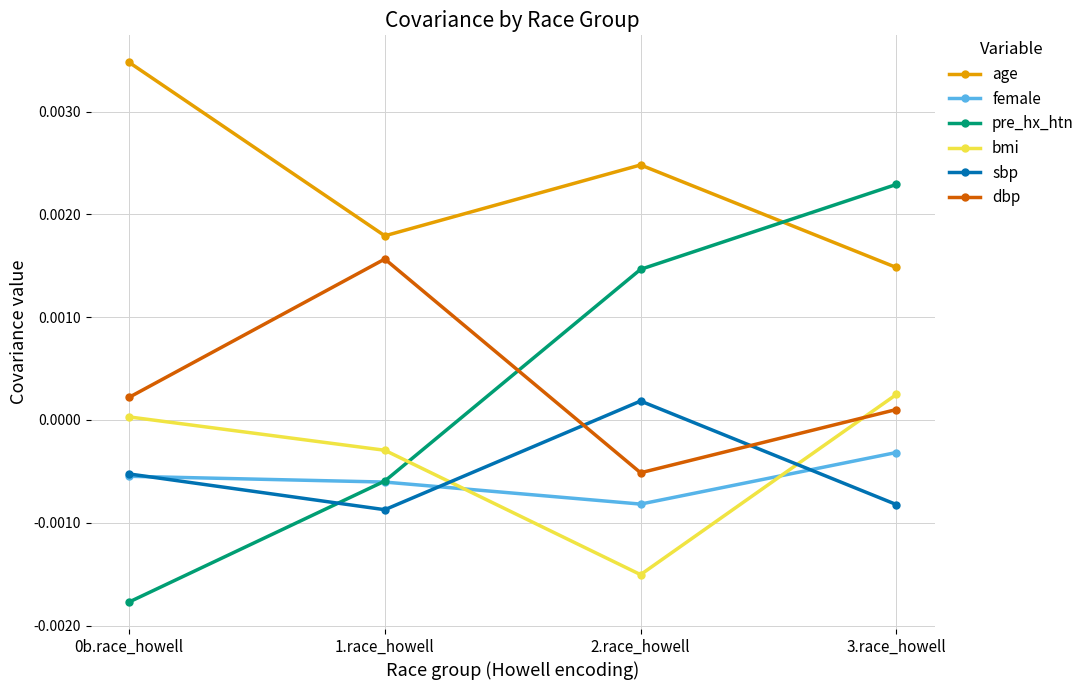

At 2.race_howell, list the series in order from largest to smallest.

age, pre_hx_htn, sbp, dbp, female, bmi